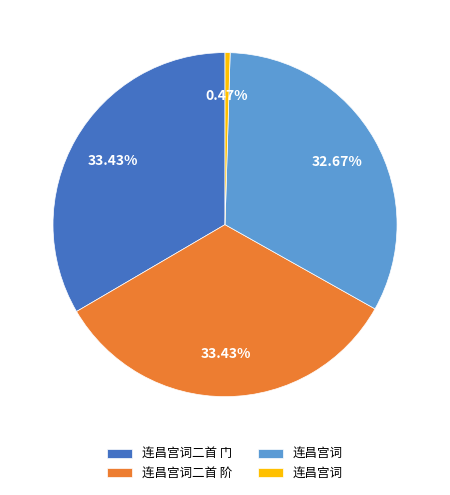

Is there any slice that represents more than half of the pie?

No